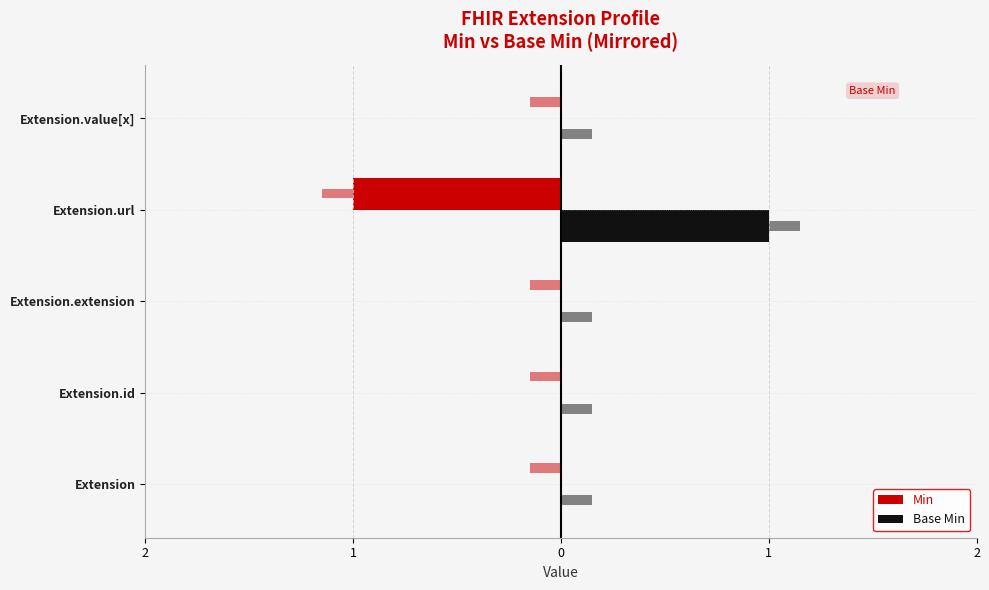

How many Min values are between 0 and 1?

4